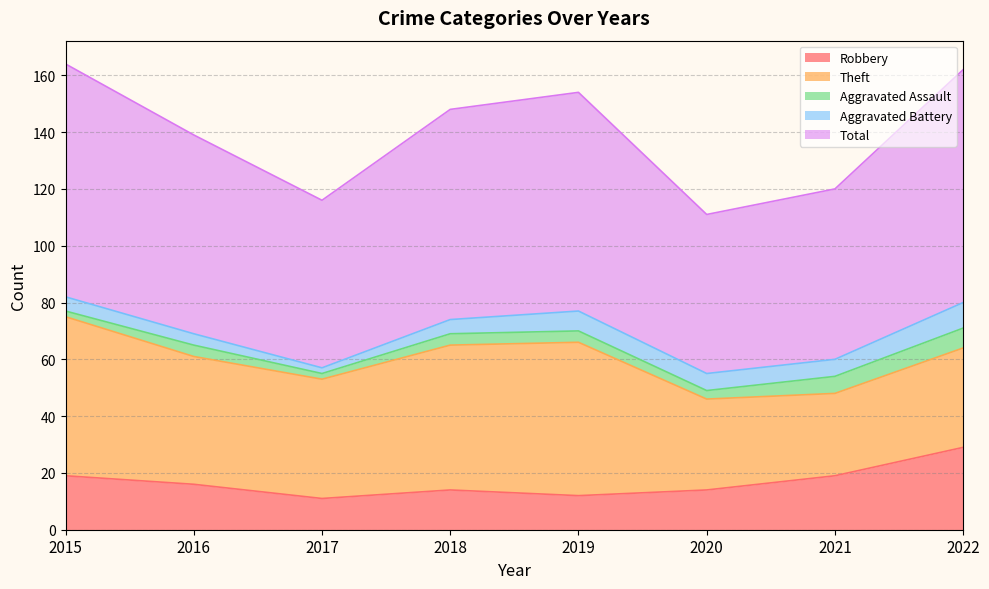

In Total, how many points are higher than both neighbors (excluding endpoints)?

1